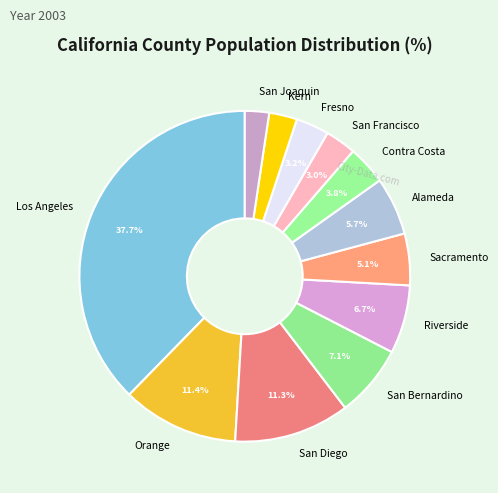

How many slices are in this pie chart?

12